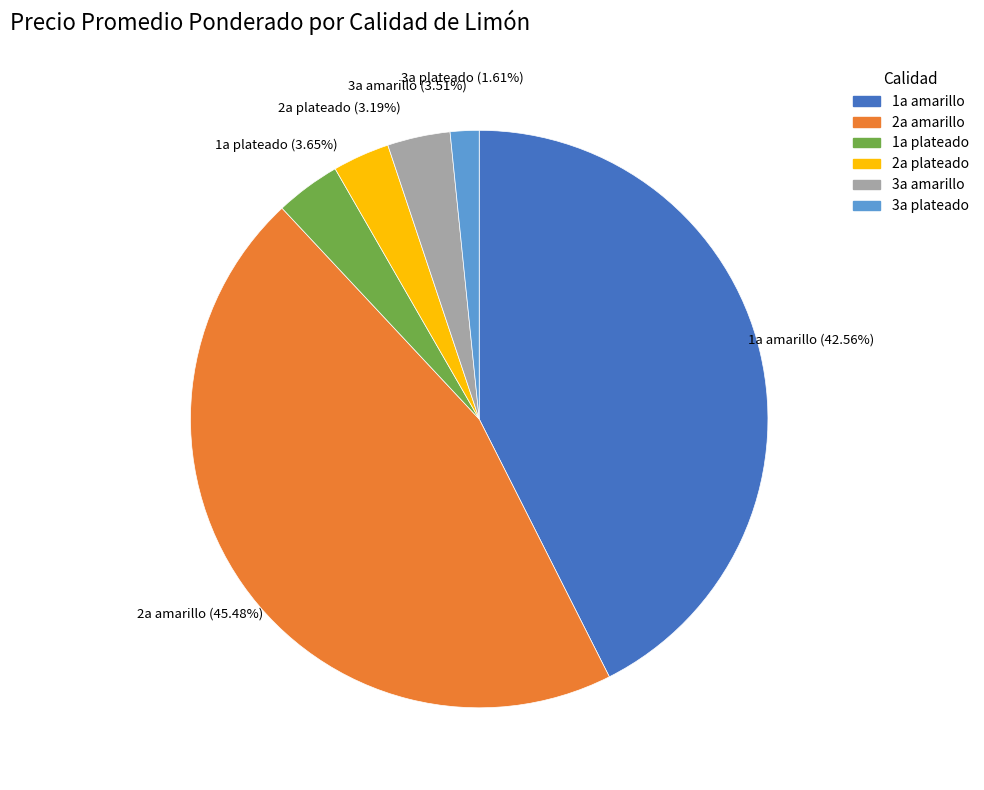

Is there a majority slice in this chart?

No